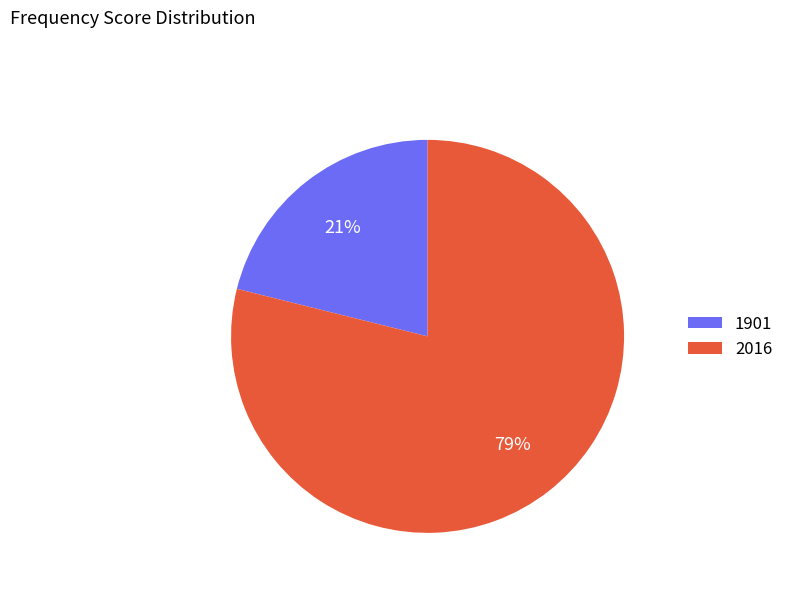

How many slices are in this pie chart?

2